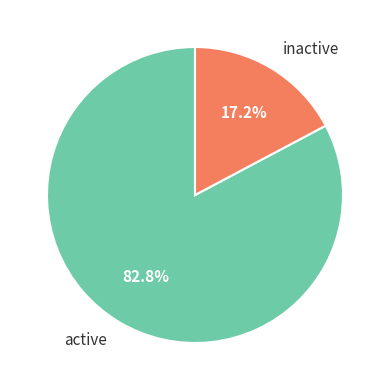

To the nearest percent, what is the average slice percentage?

50%